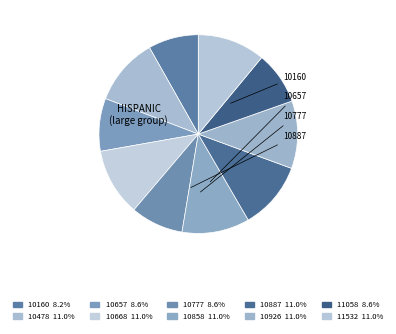

How many segments does this pie chart have?

10